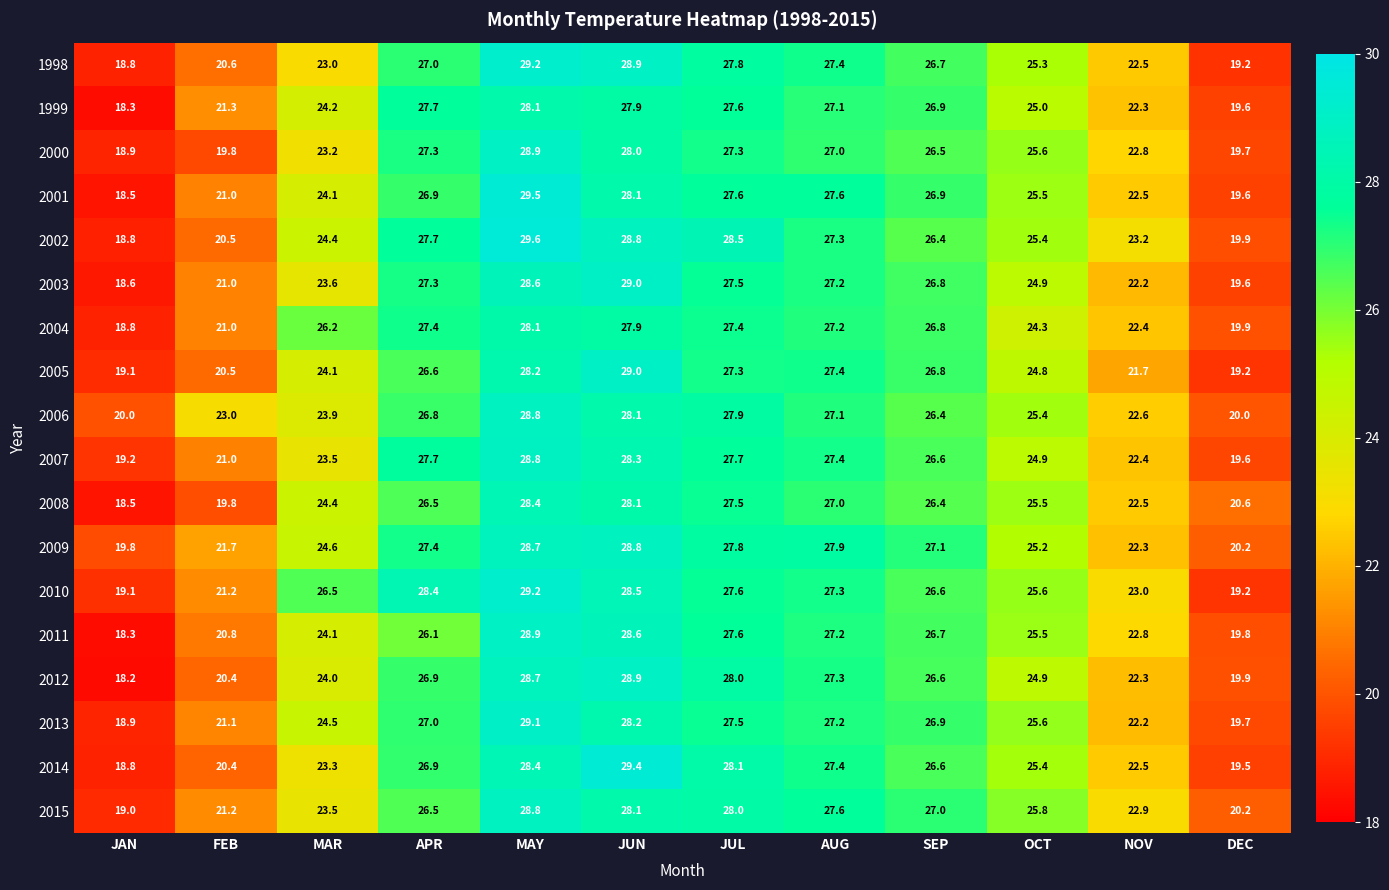

Is it true that 2006 equals 28.8 at MAY?

True